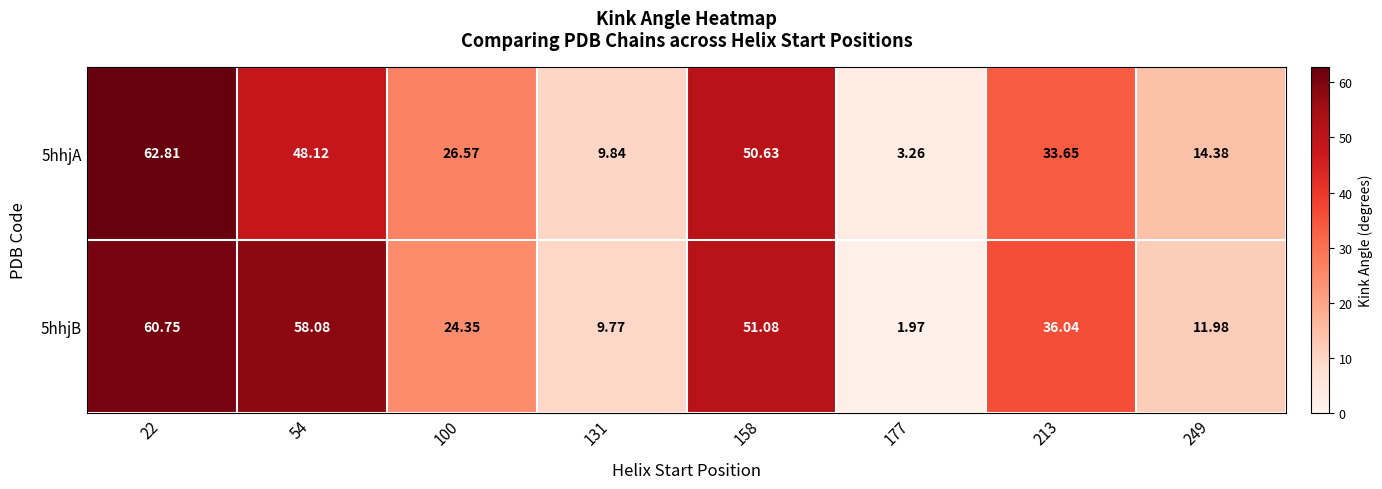

Is the value of 5hhjA at 249 greater than the value of 5hhjB at 54?

No